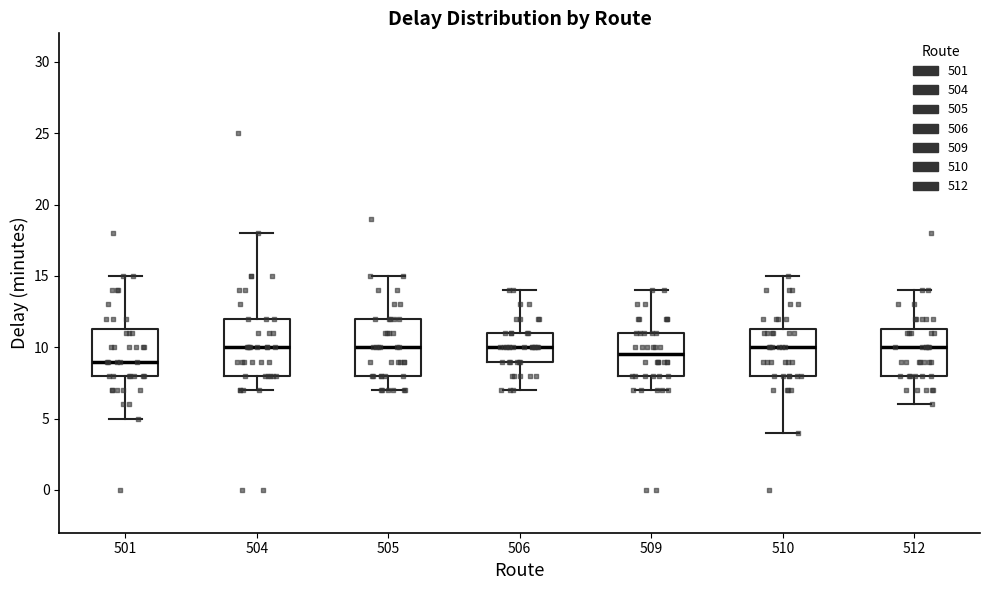

Reading left to right, transcribe this box plot: for each box, give where its median line is, the range the box spans, and where its two whiskers end, as read against the y-axis. The values are not printed on the chart, so give them approximately, as read against the axis.

501: median 9.0, box 8.0 to 11.5, whiskers 5.0 to 15.0
504: median 10.0, box 8.0 to 12.0, whiskers 7.0 to 18.0
505: median 10.0, box 8.0 to 12.0, whiskers 7.0 to 15.0
506: median 10.0, box 9.0 to 11.0, whiskers 7.0 to 14.0
509: median 9.5, box 8.0 to 11.0, whiskers 7.0 to 14.0
510: median 10.0, box 8.0 to 11.5, whiskers 4.0 to 15.0
512: median 10.0, box 8.0 to 11.5, whiskers 6.0 to 14.0